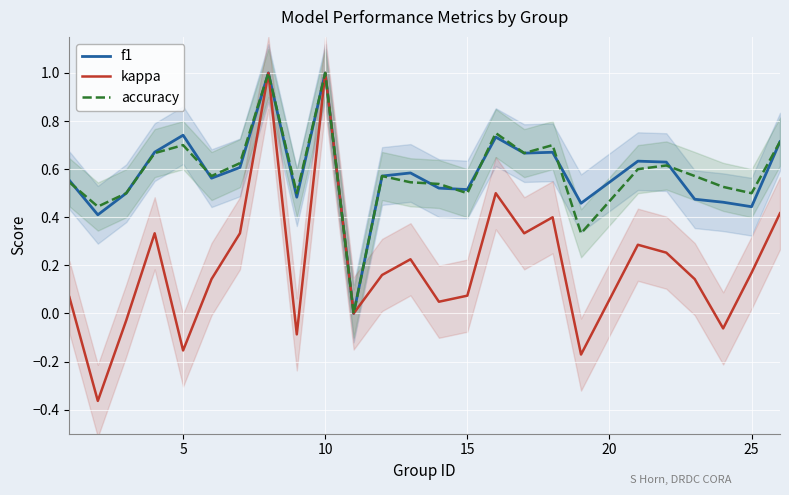

What are all the series names shown in the legend?

f1, kappa, accuracy